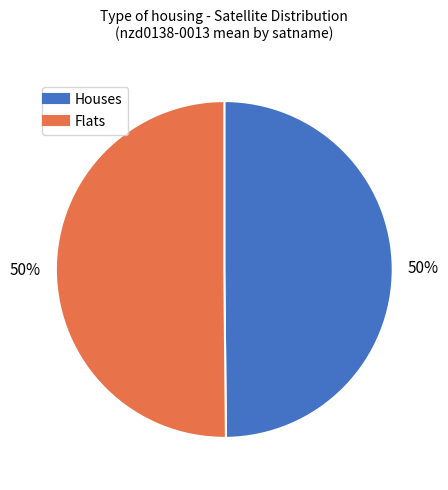

How many slices are in this pie chart?

2